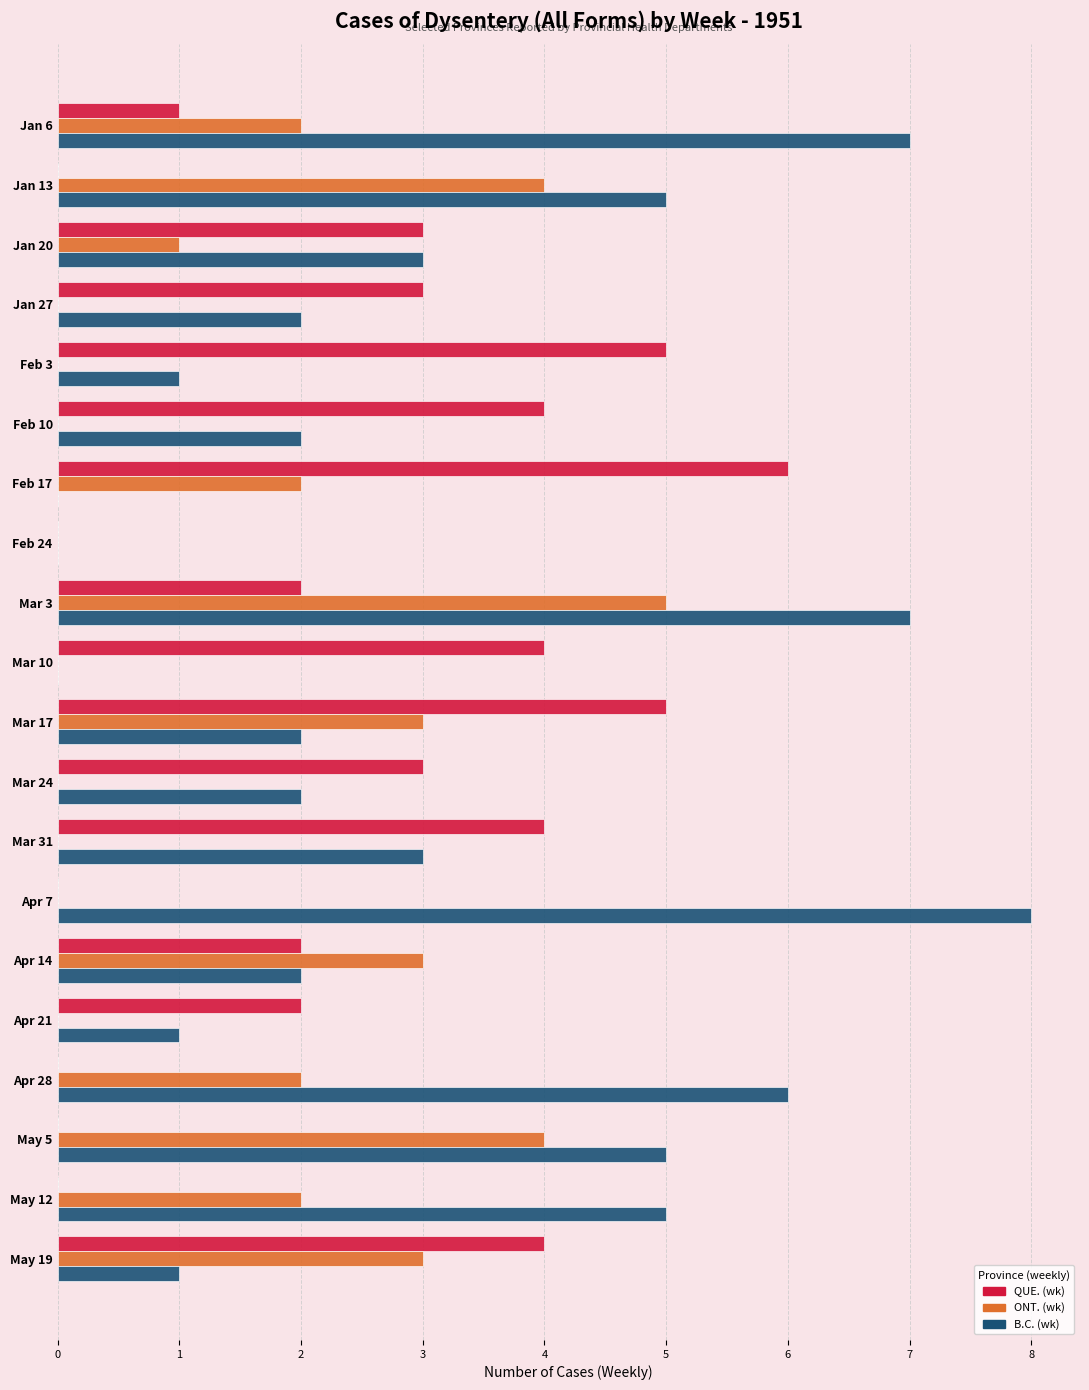

At which category is the sum across all series the highest?

Mar 3